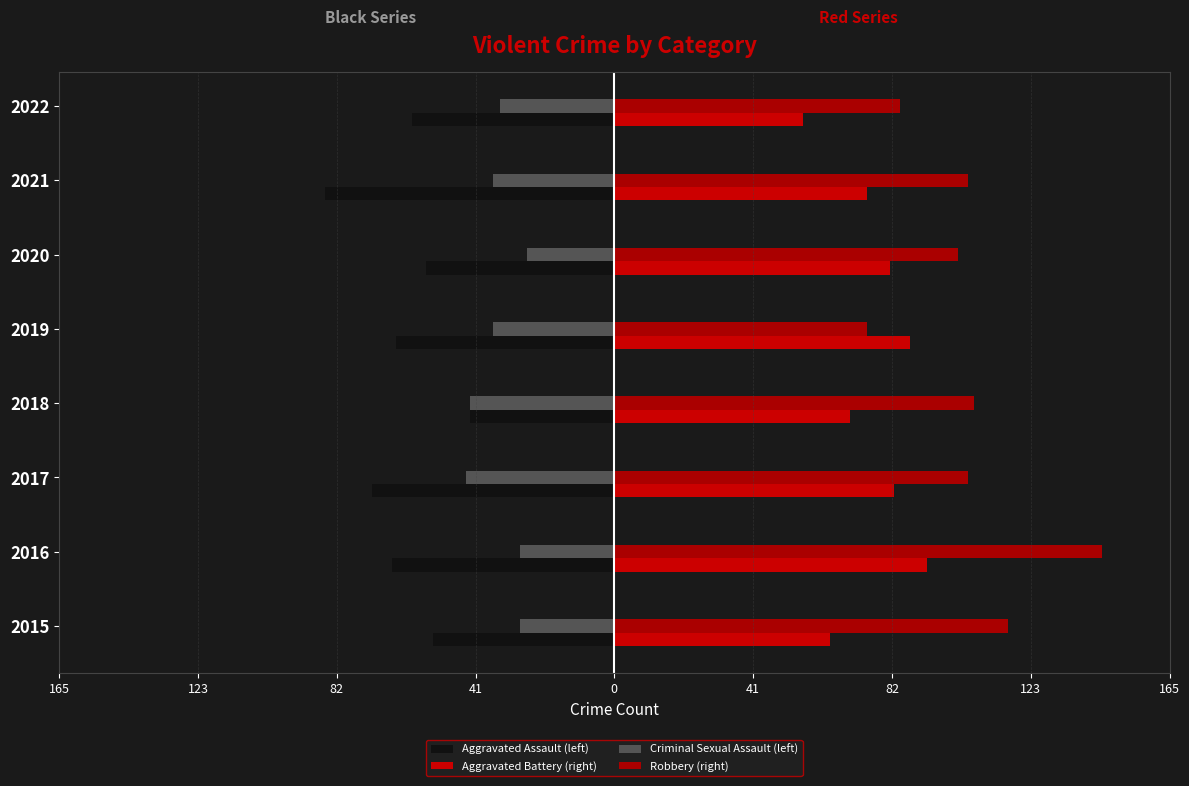

What are all the series names shown in the legend?

Aggravated Assault (left), Aggravated Battery (right), Criminal Sexual Assault (left), Robbery (right)